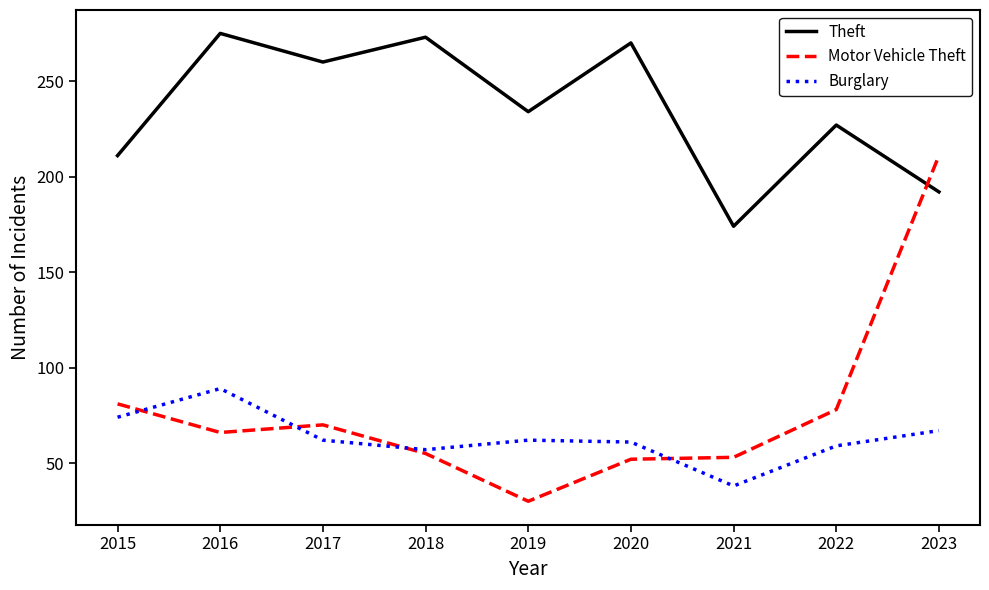

Is it true that Theft equals 275 at 2016?

True